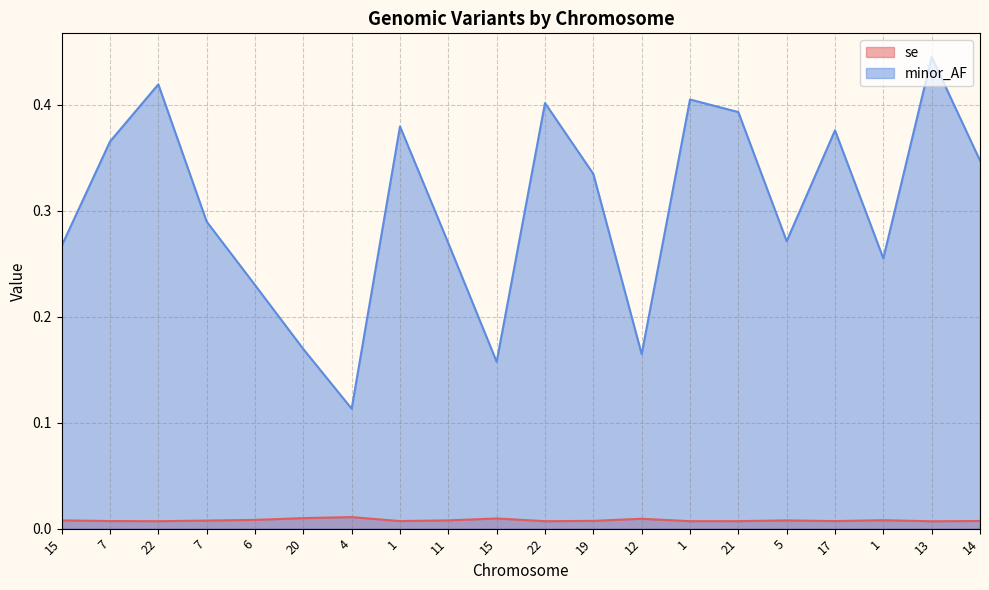

Which category has the highest value in the minor_AF series?

13